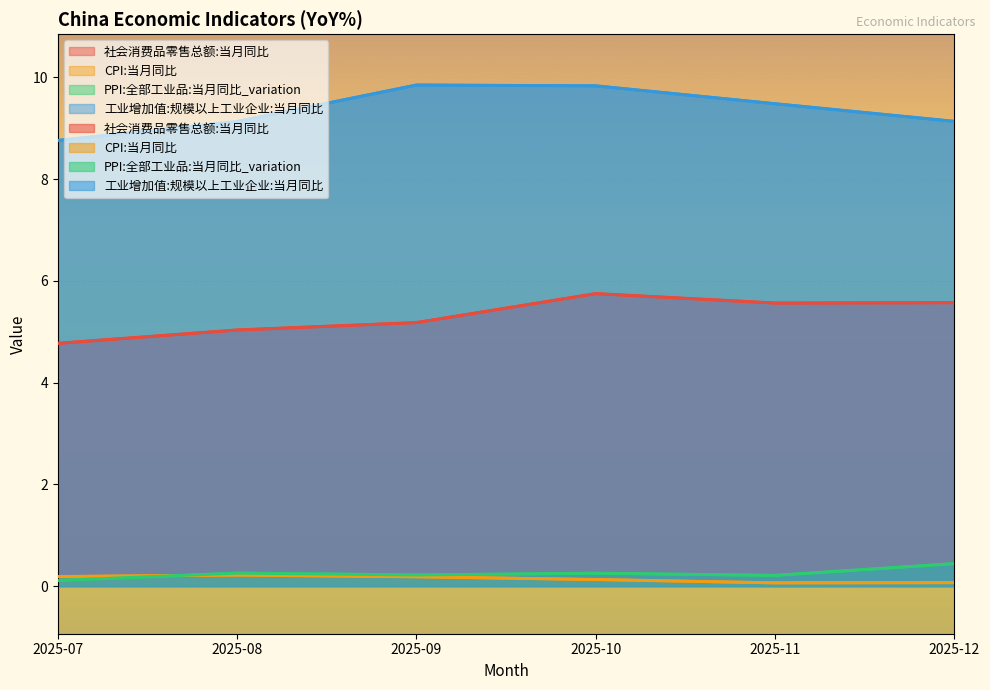

List the series in order of their peak value, lowest first.

CPI:当月同比, PPI:全部工业品:当月同比_variation, 社会消费品零售总额:当月同比, 工业增加值:规模以上工业企业:当月同比